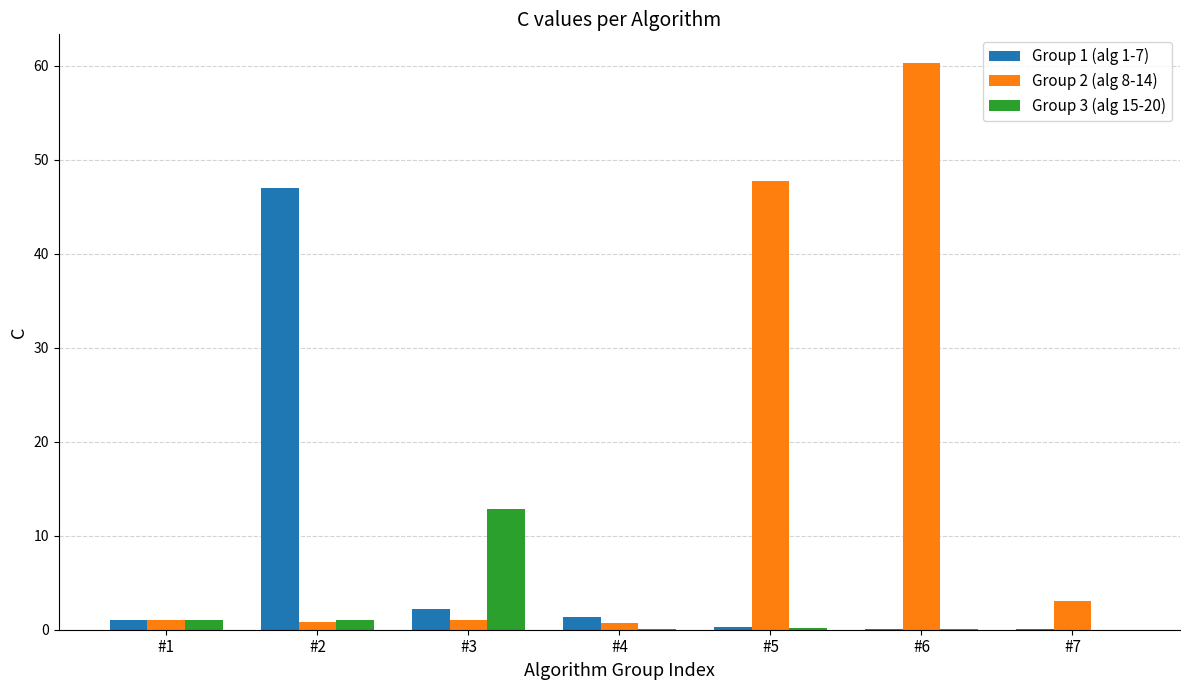

What is the sum of the Group 2 (alg 8-14) values at #3 and #7?

4.1